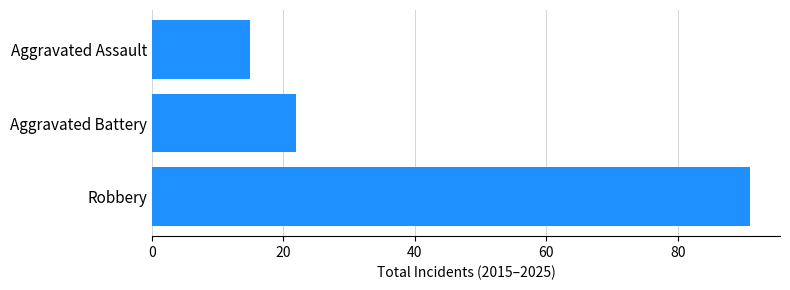

Rank the categories by value from lowest to highest.

Aggravated Assault, Aggravated Battery, Robbery